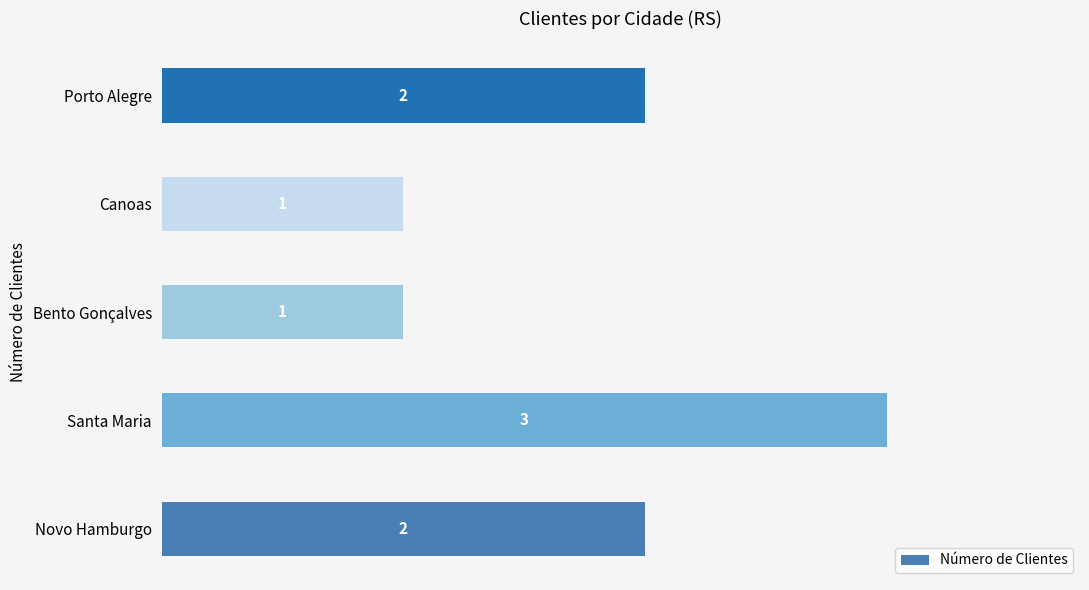

How many data points are less than 2?

2